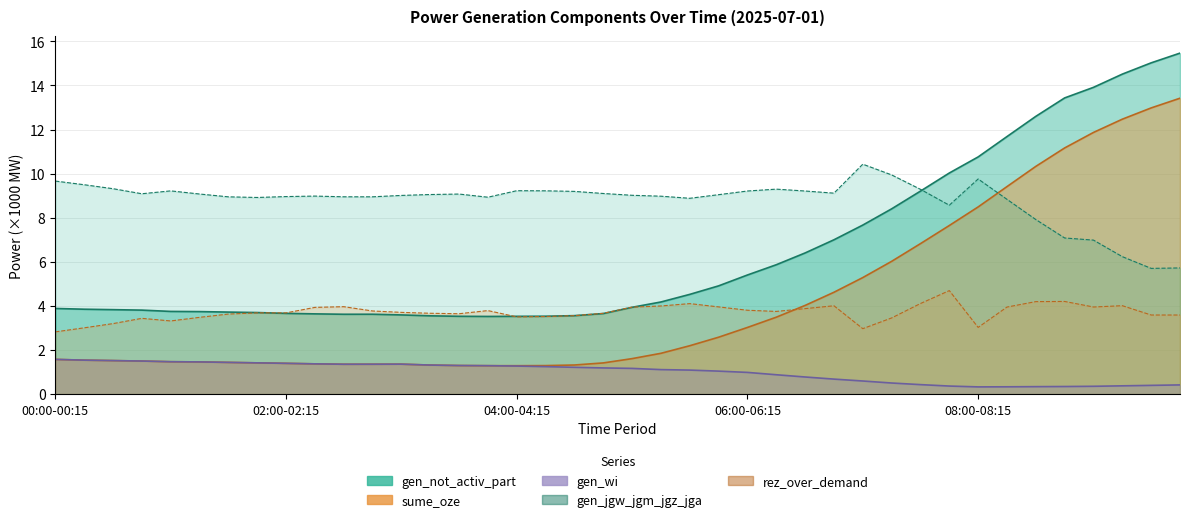

What is the difference between the second highest and second lowest values in the gen_not_activ_part series?

11.5